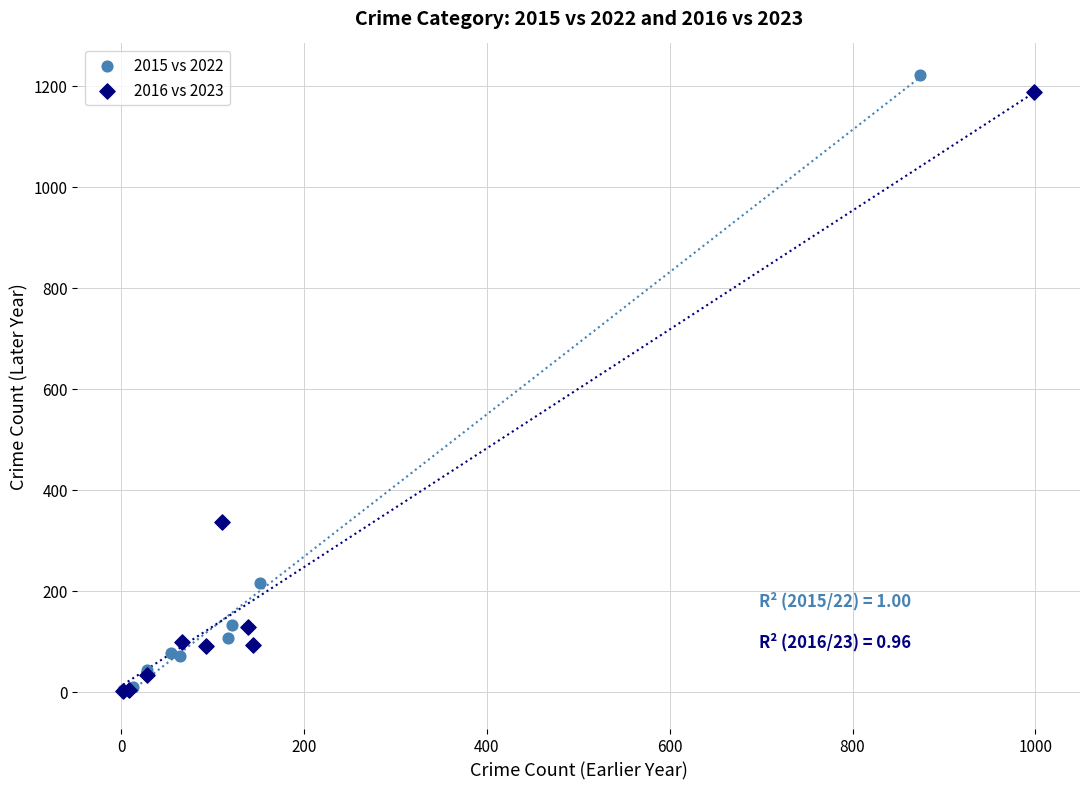

Which series has the largest Y range (max minus min)?

2015 vs 2022